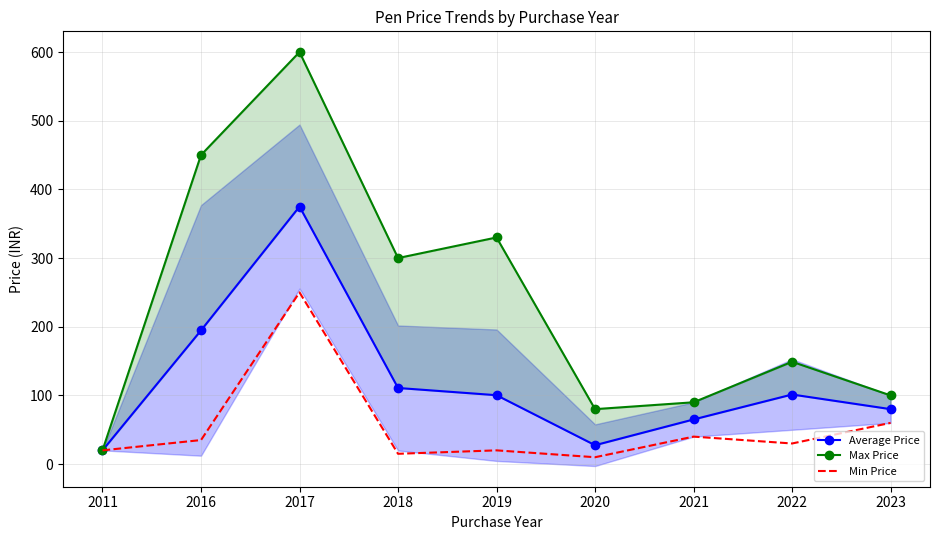

What are all the series names shown in the legend?

Average Price, Max Price, Min Price